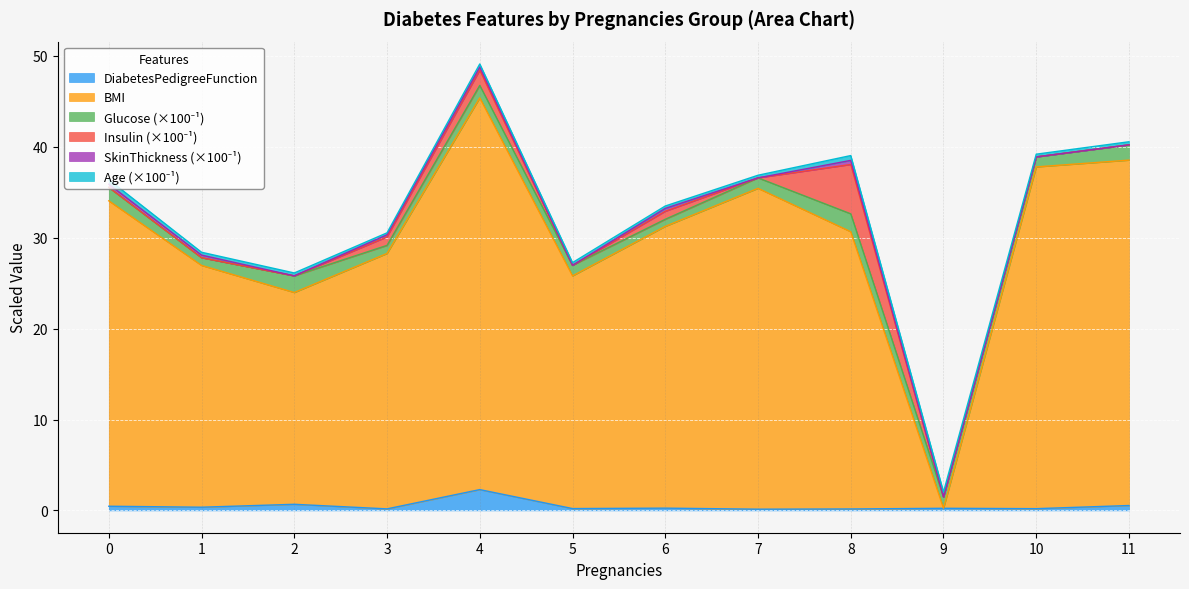

List the series in order of their peak value, highest first.

BMI, Insulin_scaled, DiabetesPedigreeFunction, Glucose_scaled, Age_scaled, SkinThickness_scaled